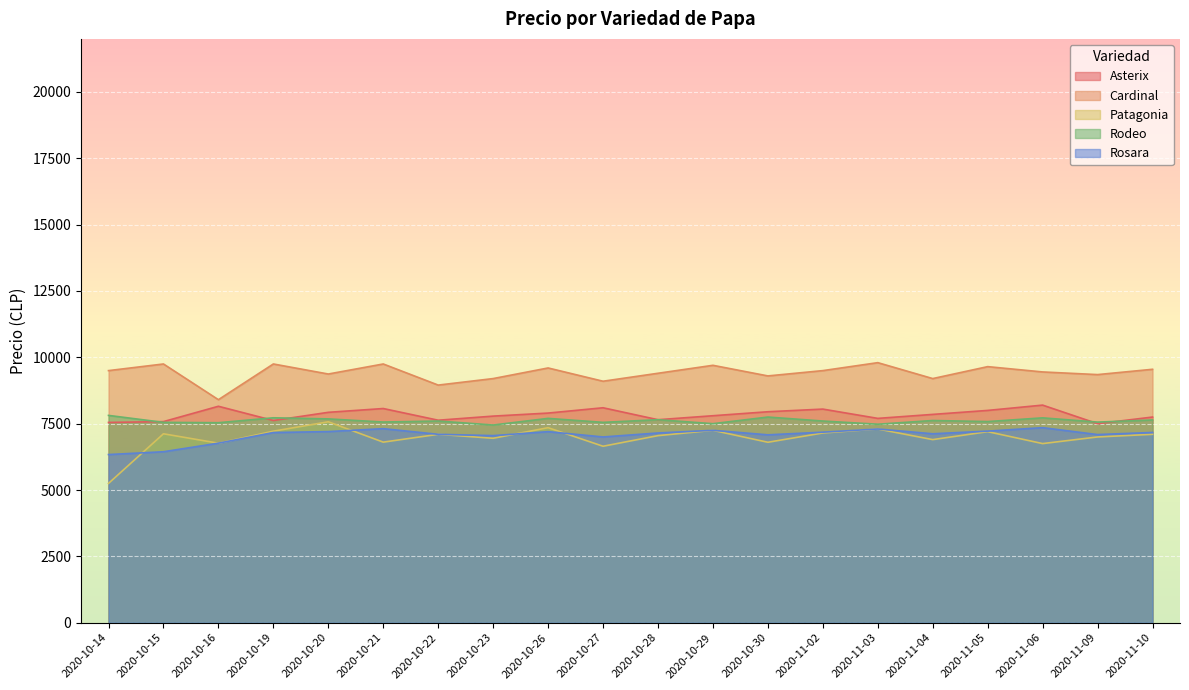

At which category is the sum across all series the highest?

2020-10-20